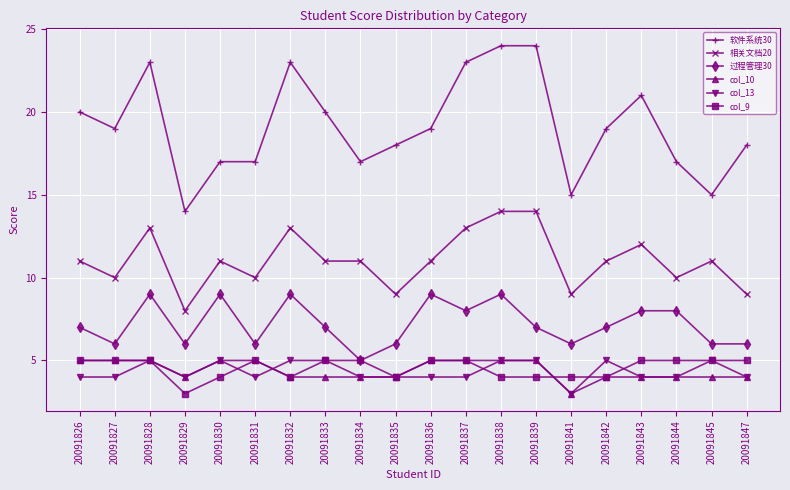

What is the average value of the 相关文档20 series?

11